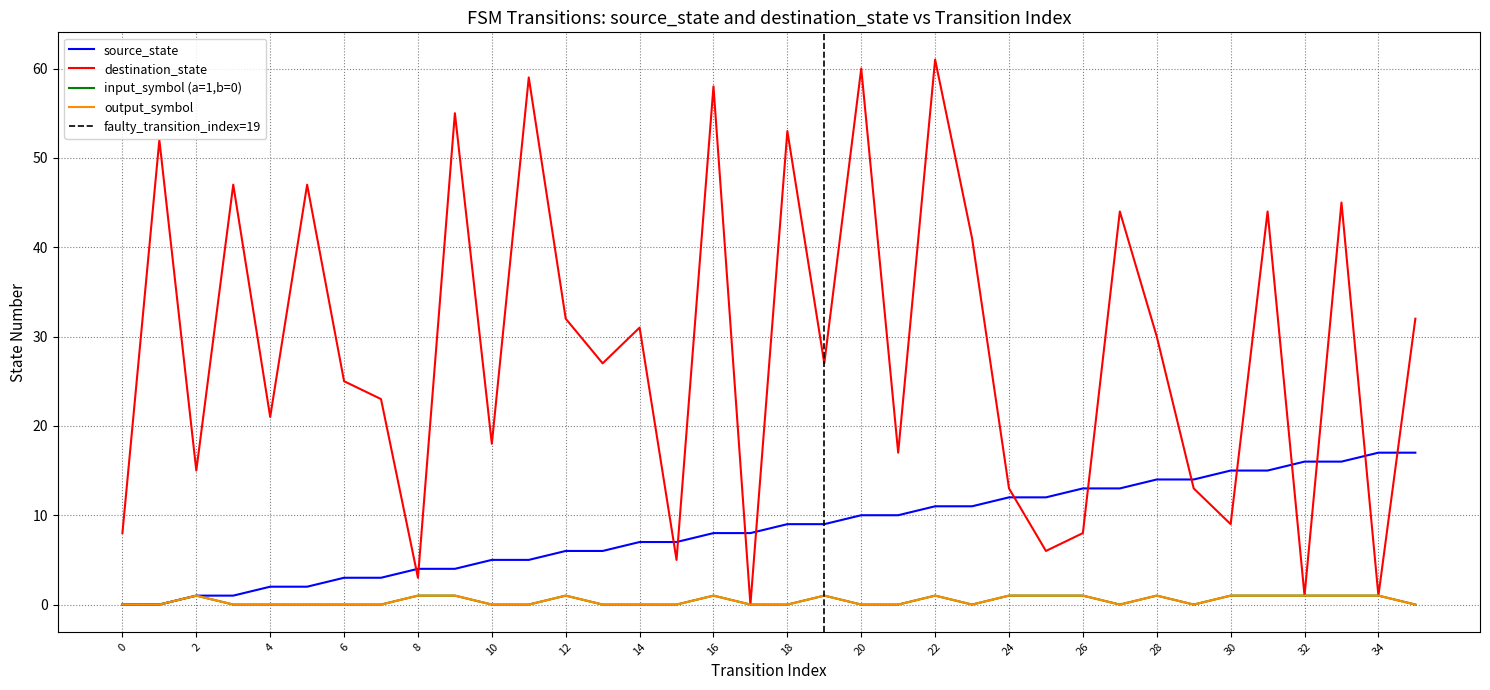

True or false: input_num_flag and output_num_flag cross at least once.

False